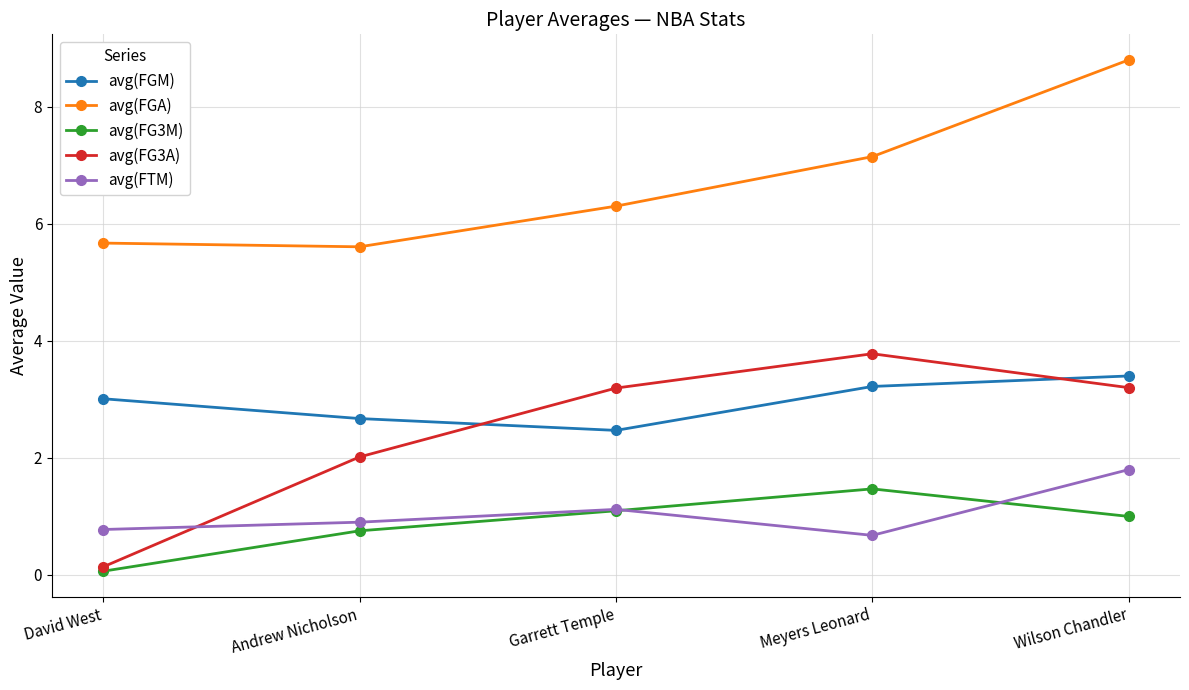

Is it true that avg(FGA) equals 7.8 at David West?

False